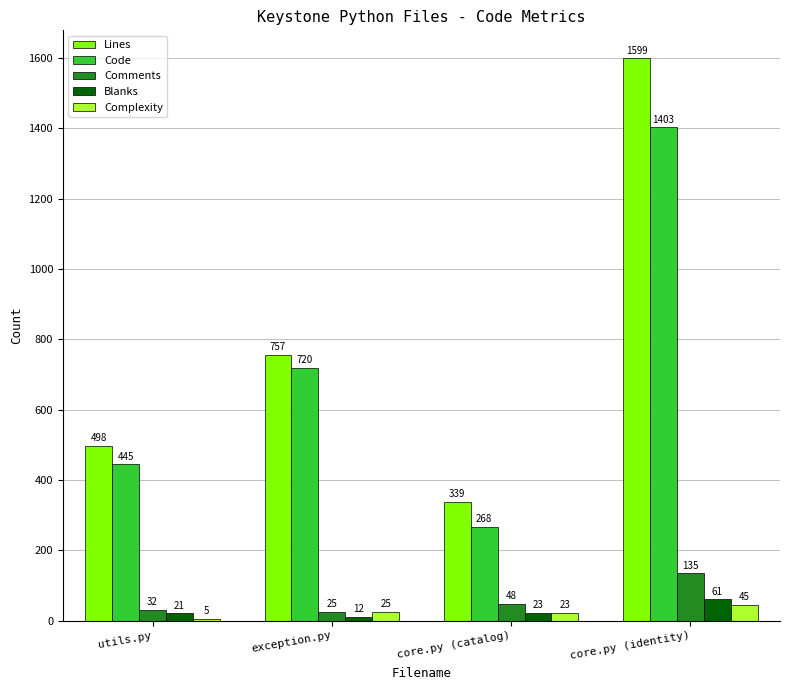

At which category is the sum across all series the highest?

core.py (identity)